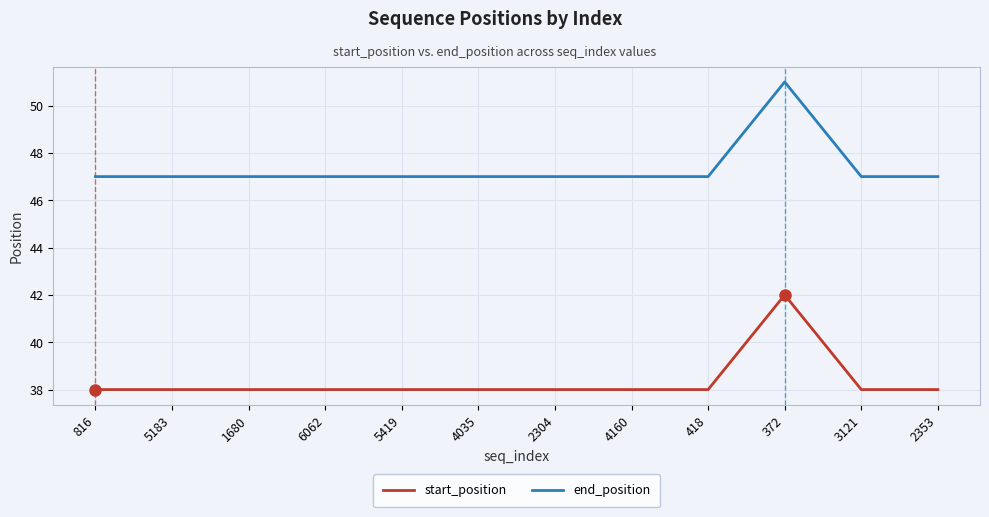

List the series in order of their overall mean, highest first.

end_position, start_position